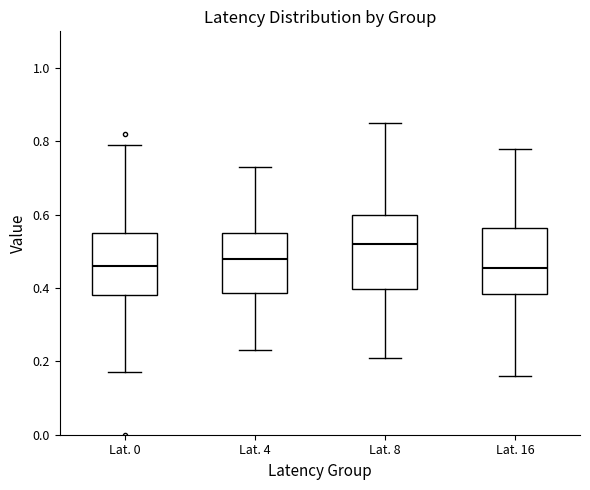

Which box is the tallest, from its lower edge to its upper edge?

Lat. 8